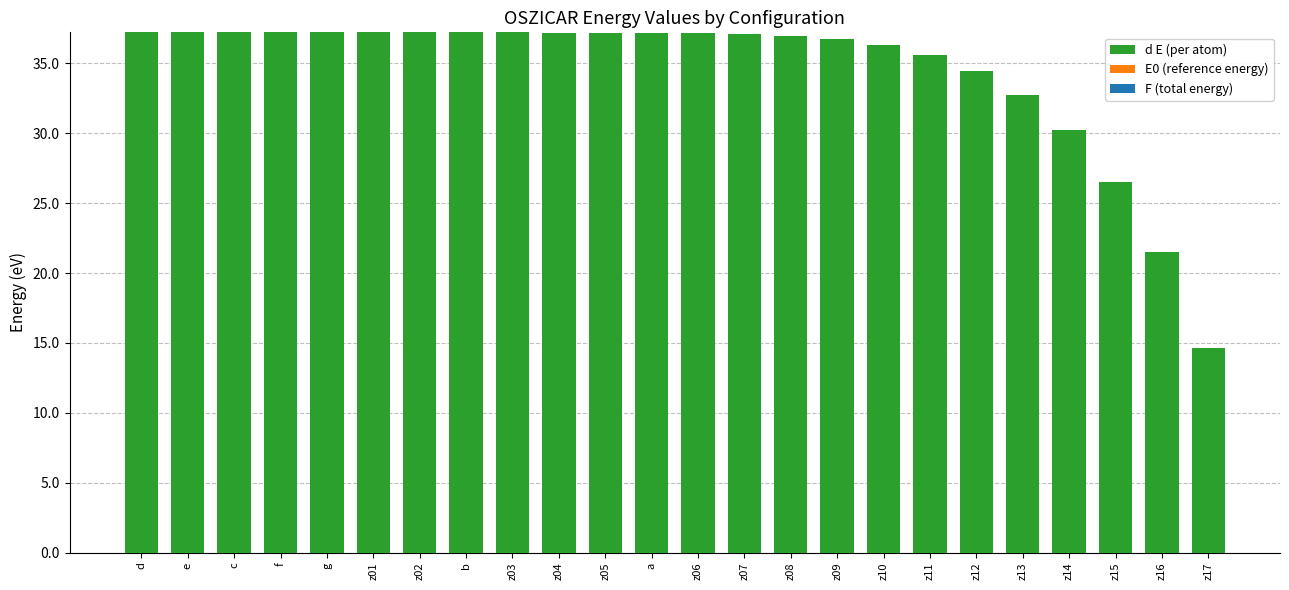

What is the label of the 14th bar from the left?

z07